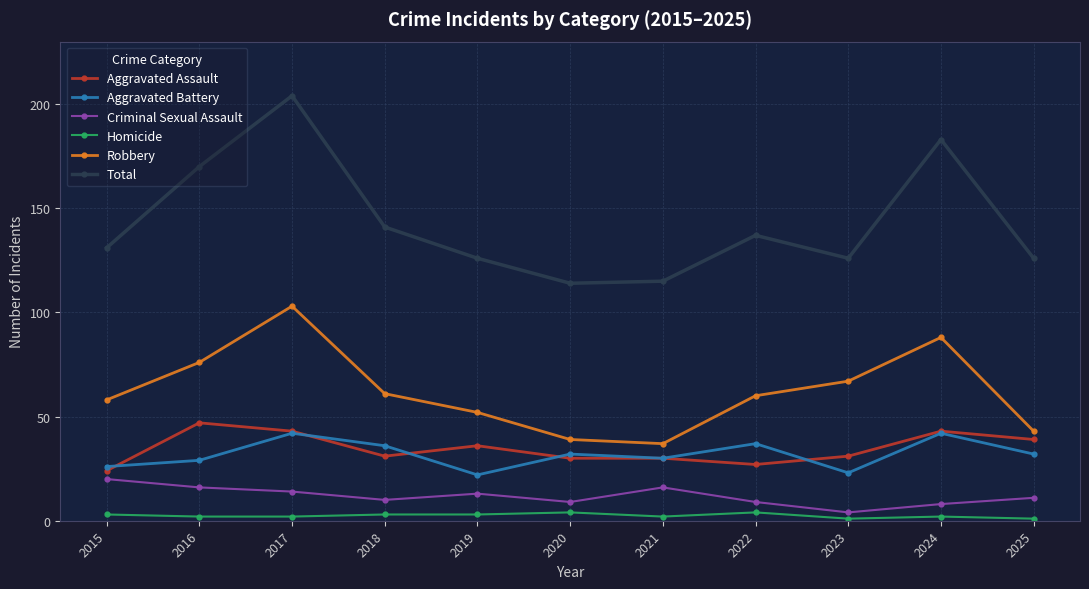

What is the maximum value for Aggravated Battery?

42